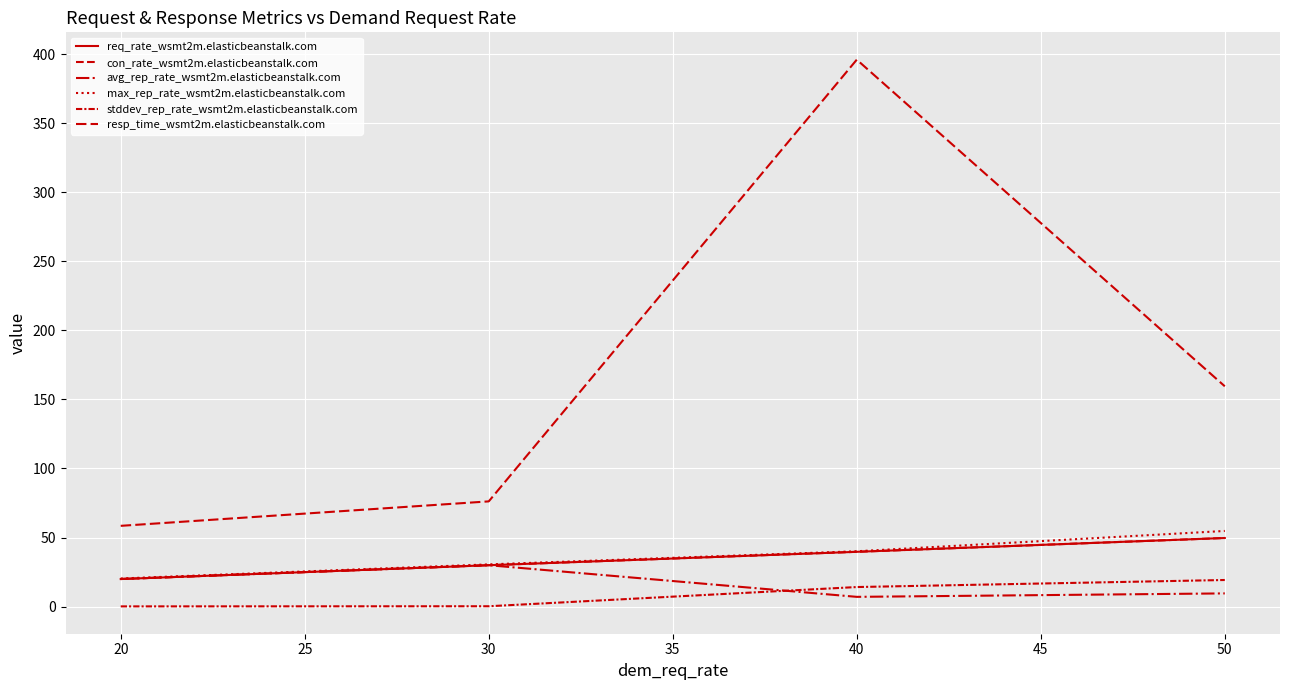

The resp_time_wsmt2m.elasticbeanstalk.com series shows 83.5 at 50. True or false?

False